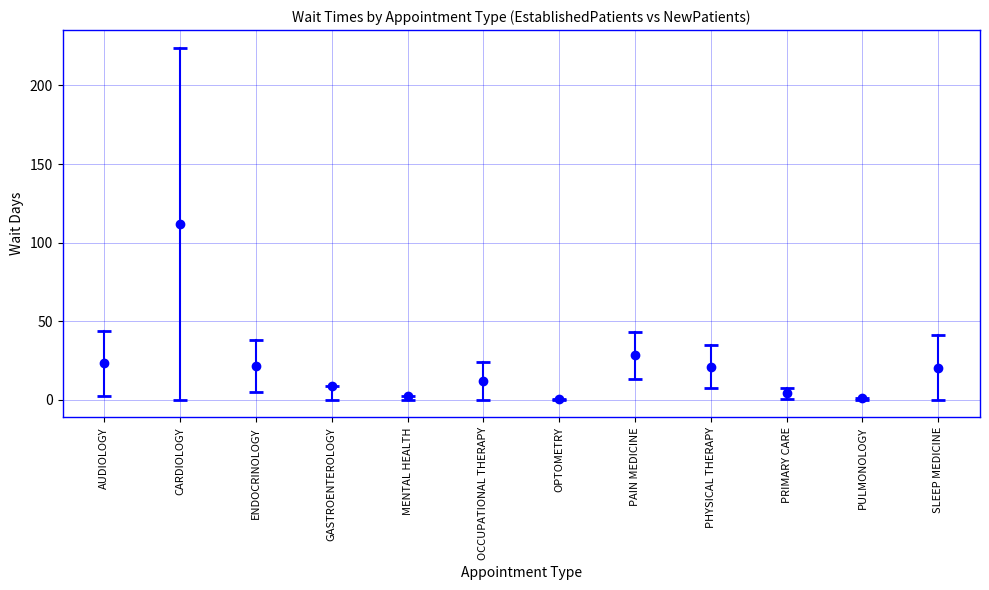

What is the label of the 12th point from the left?

SLEEP MEDICINE